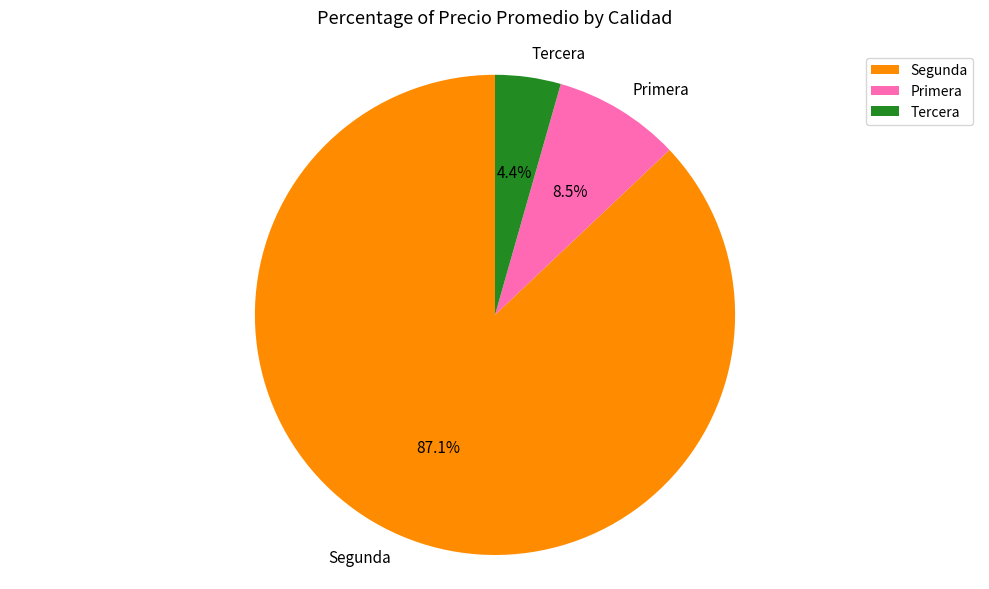

How many slices are in this pie chart?

3